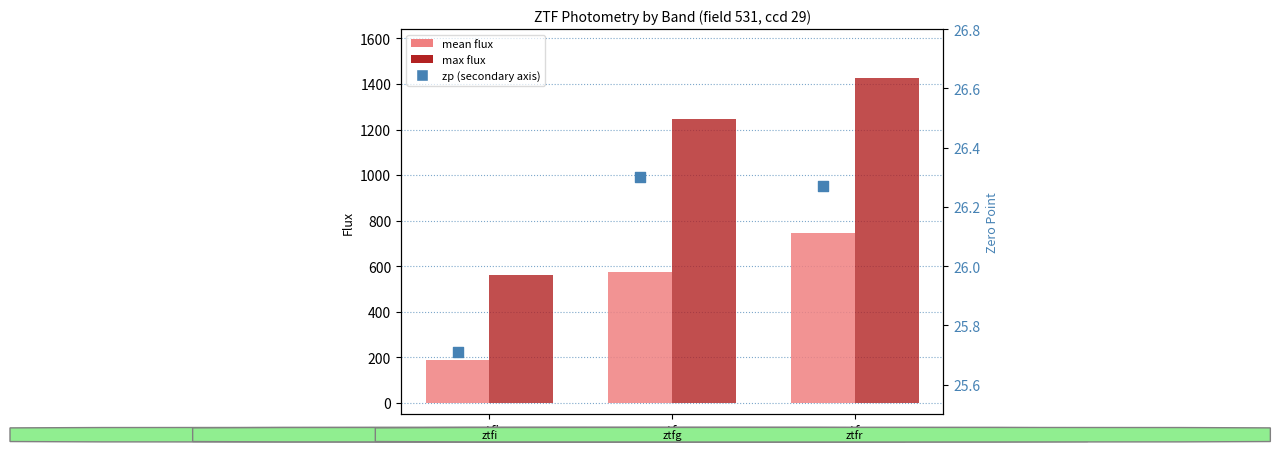

Which series contains the highest Y value?

max flux